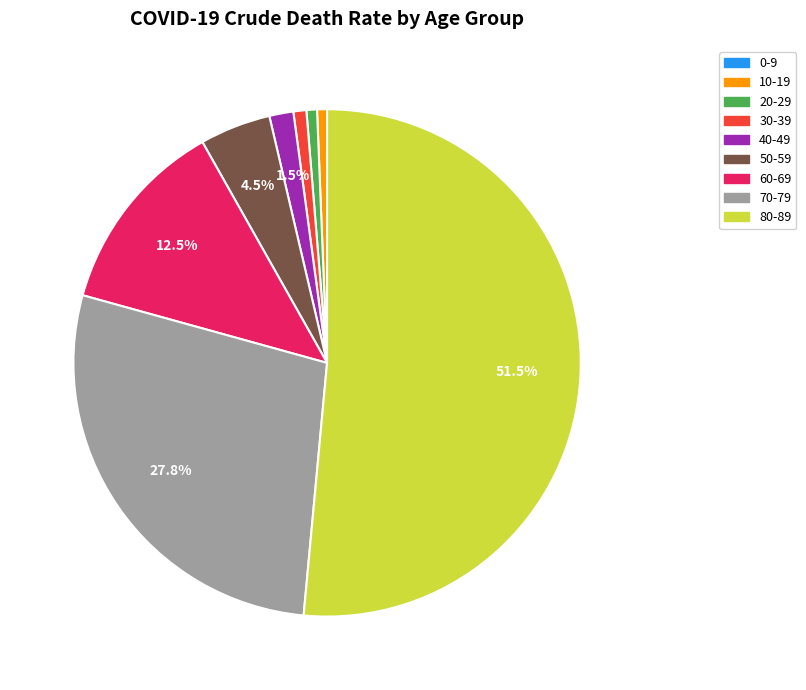

Which category has the biggest portion of the pie?

80-89